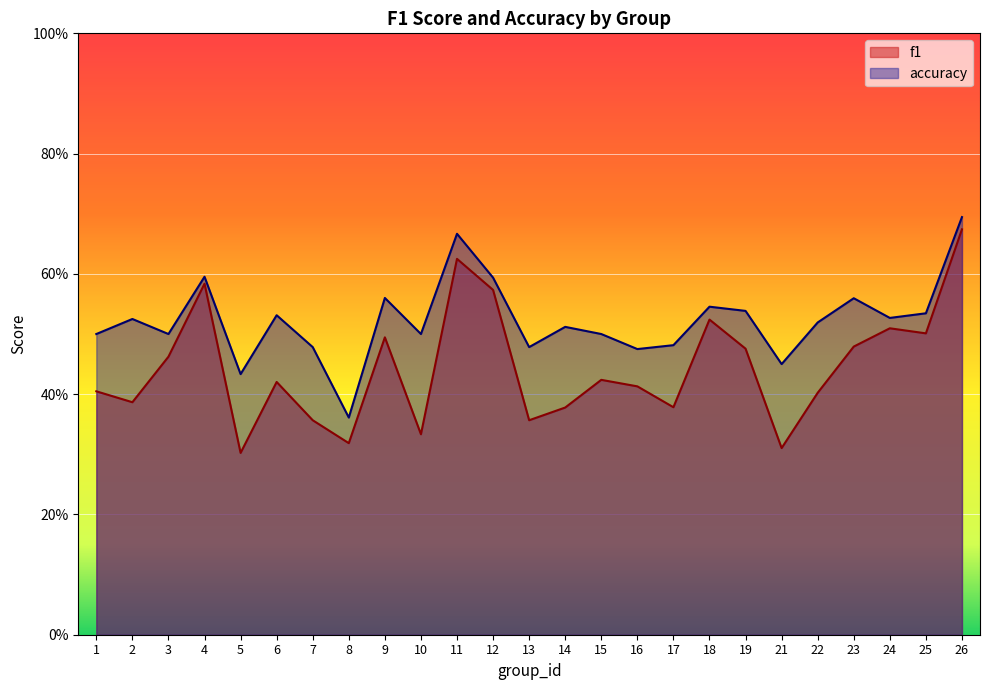

What is the spread (max minus min) of values at 1?

0.1